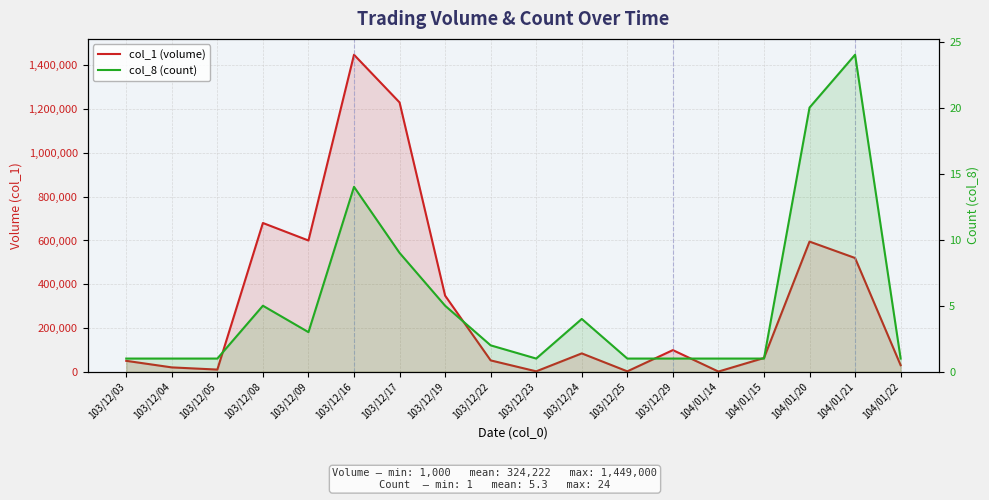

At which category is the sum across all series the highest?

103/12/16